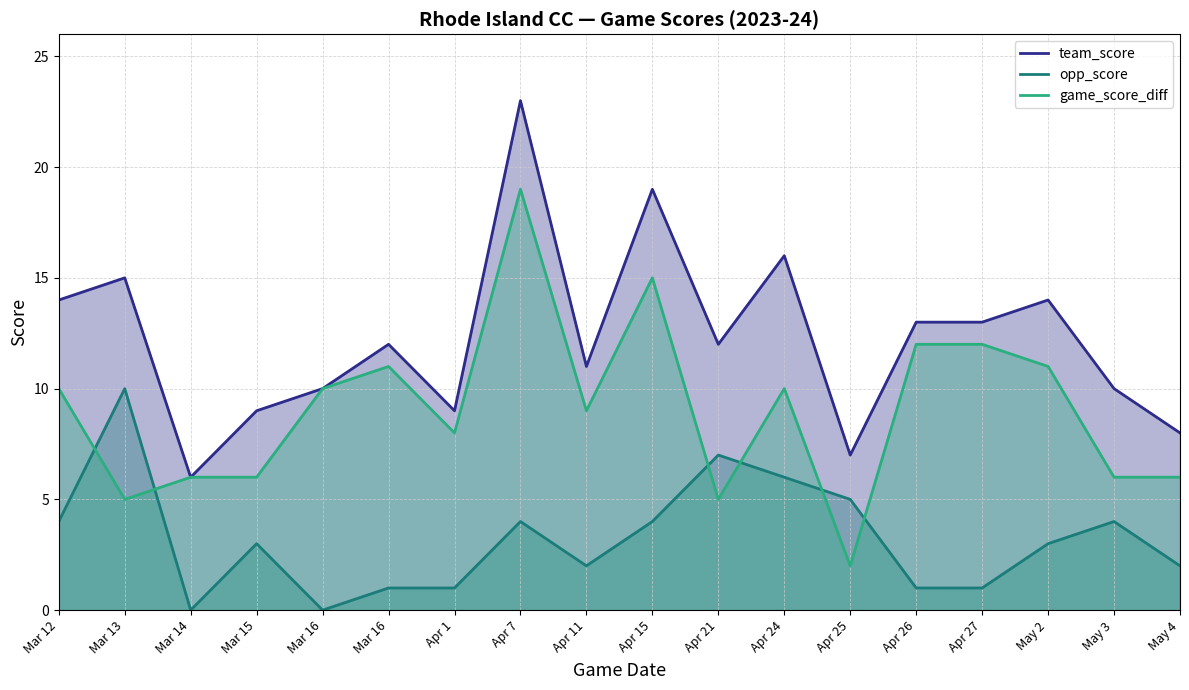

Reading right to left, what are all the values shown in this chart?

team_score: May 4=8	May 3=10	May 2=14	Apr 27=13	Apr 26=13	Apr 25=7	Apr 24=16	Apr 21=12	Apr 15=19	Apr 11=11	Apr 7=23	Apr 1=9	Mar 16=12	Mar 16=10	Mar 15=9	Mar 14=6	Mar 13=15	Mar 12=14
opp_score: May 4=2	May 3=4	May 2=3	Apr 27=1	Apr 26=1	Apr 25=5	Apr 24=6	Apr 21=7	Apr 15=4	Apr 11=2	Apr 7=4	Apr 1=1	Mar 16=1	Mar 16=0	Mar 15=3	Mar 14=0	Mar 13=10	Mar 12=4
game_score_diff: May 4=6	May 3=6	May 2=11	Apr 27=12	Apr 26=12	Apr 25=2	Apr 24=10	Apr 21=5	Apr 15=15	Apr 11=9	Apr 7=19	Apr 1=8	Mar 16=11	Mar 16=10	Mar 15=6	Mar 14=6	Mar 13=5	Mar 12=10